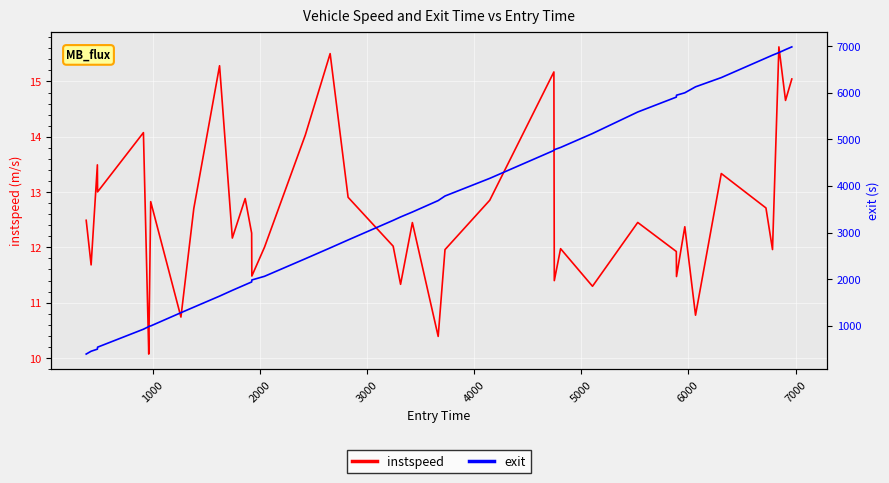

Is it true that instspeed equals 18.2 at 13?

False